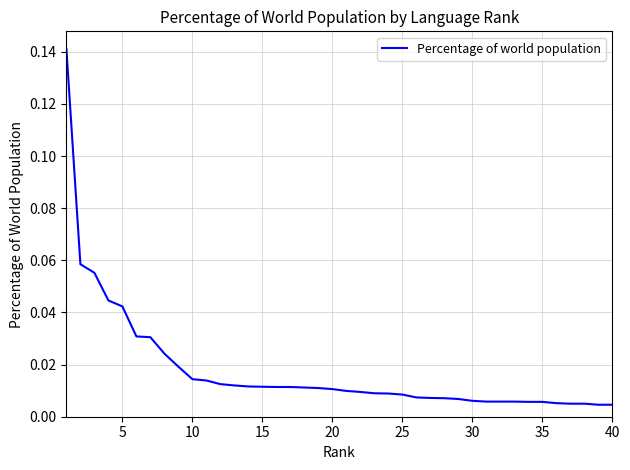

Does the chart display data point markers on the line(s)?

No